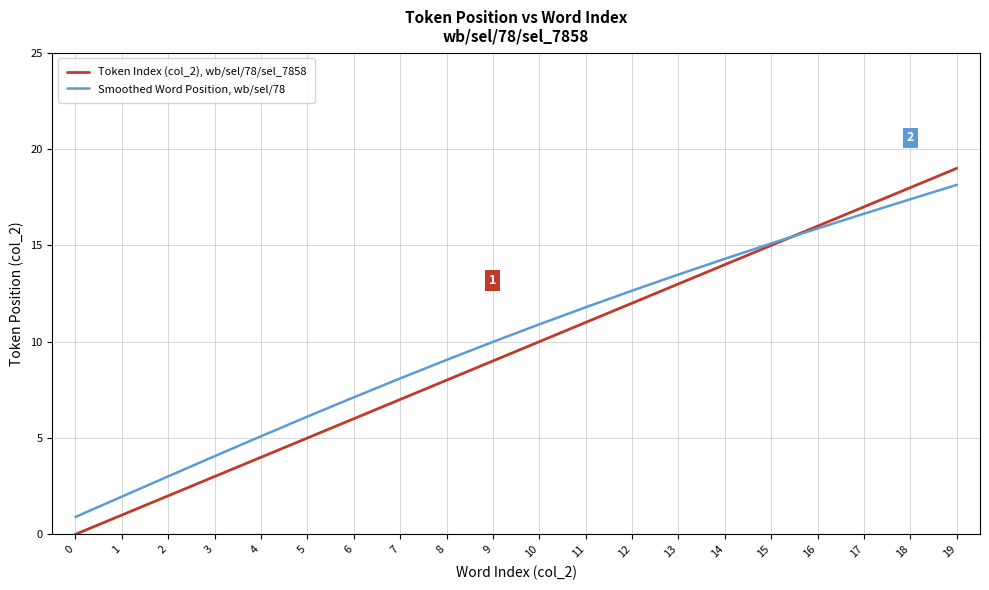

The value of Smoothed Word Position, wb/sel/78 at 17 is 11.1. True or false?

False